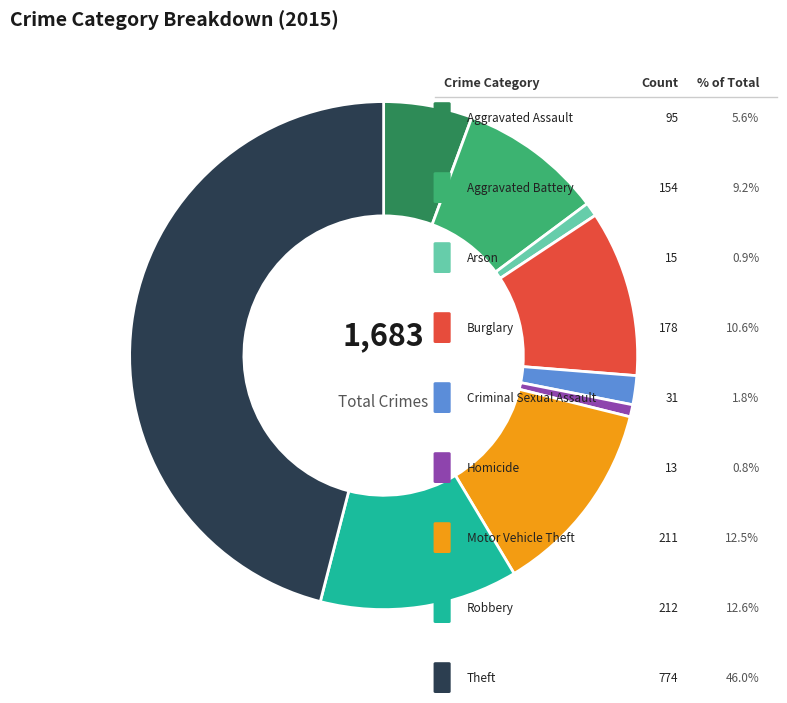

Does any single category account for the majority?

No